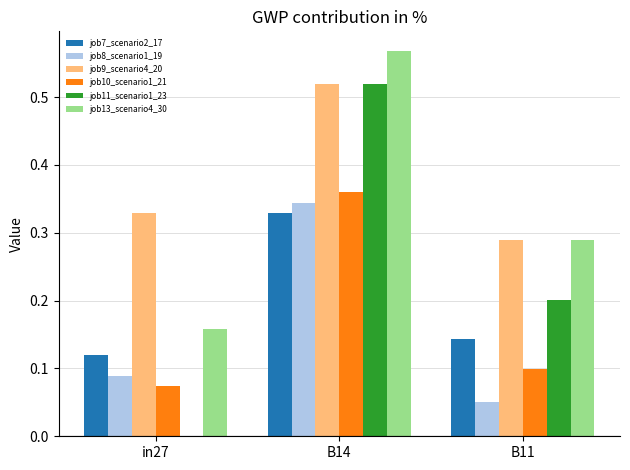

How many categories are shown in the chart?

3